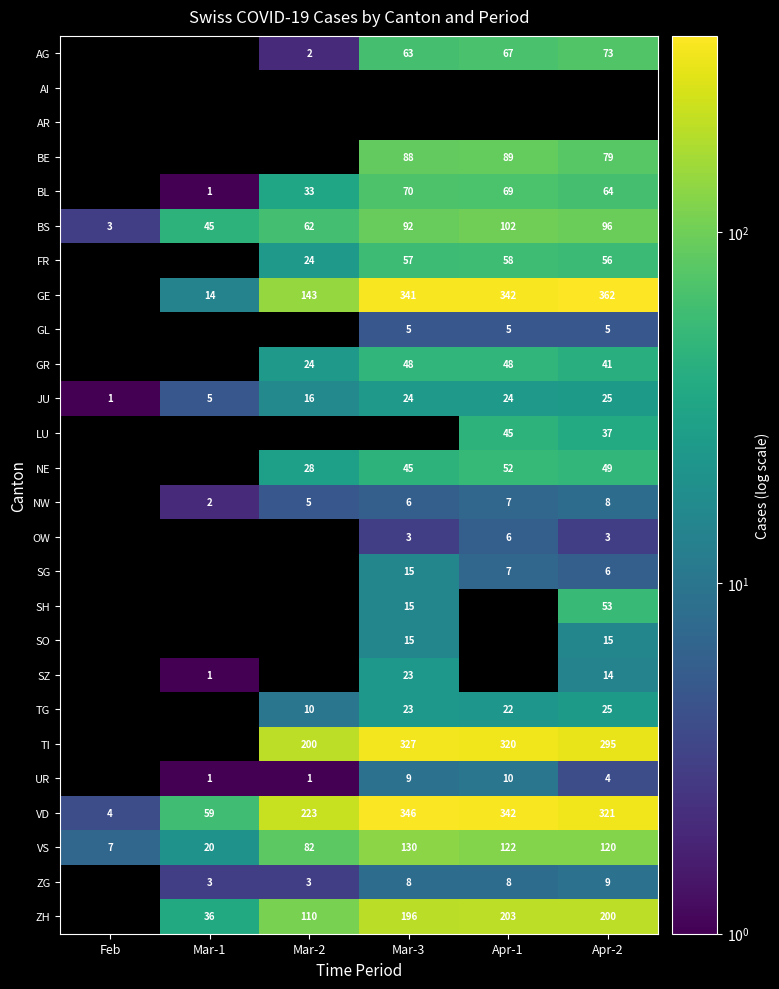

What is the difference between the UR values at Mar-1 and Apr-2?

3